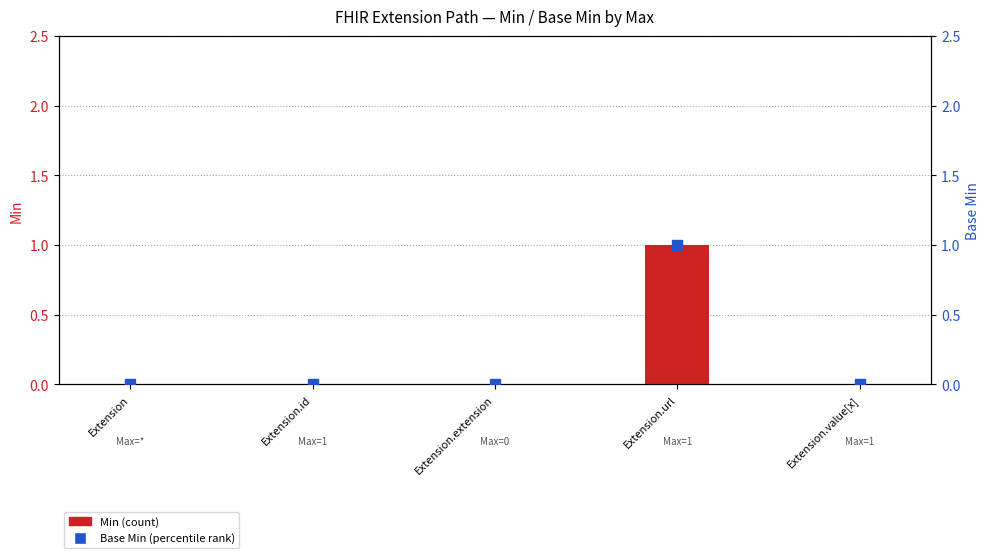

Which series has the largest total across all categories?

Min